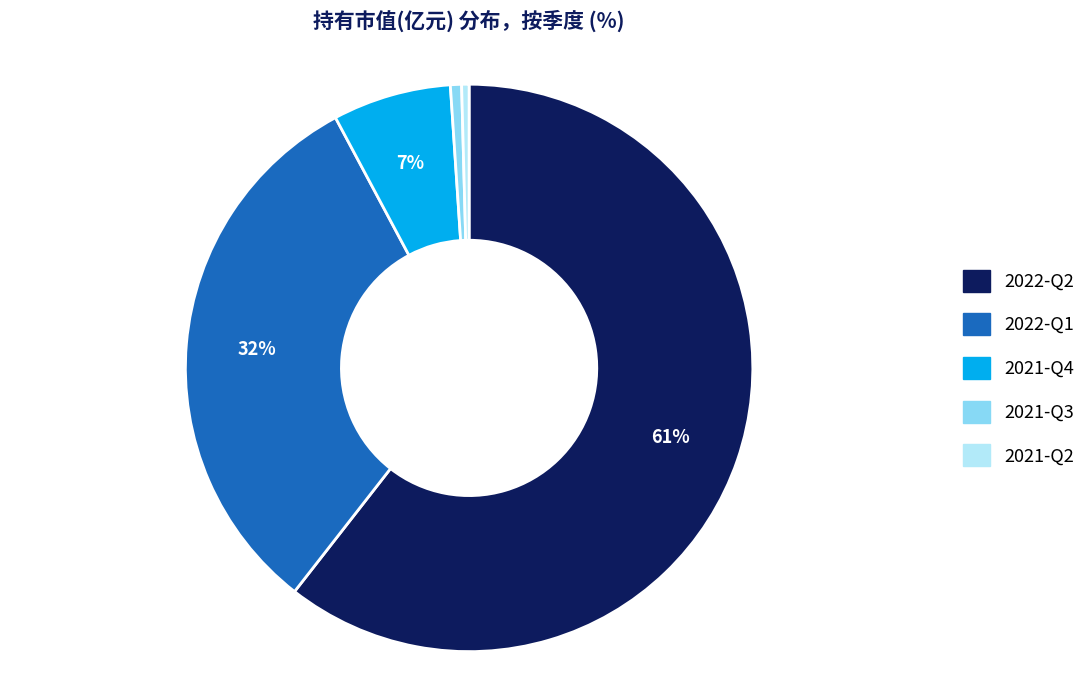

Between 2022-Q2 and 2022-Q1, which is larger?

2022-Q2